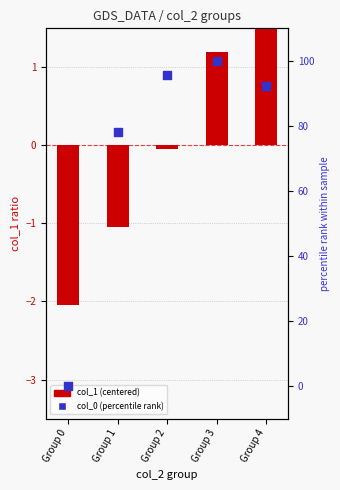

At how many categories does at least one series exceed 77?

4